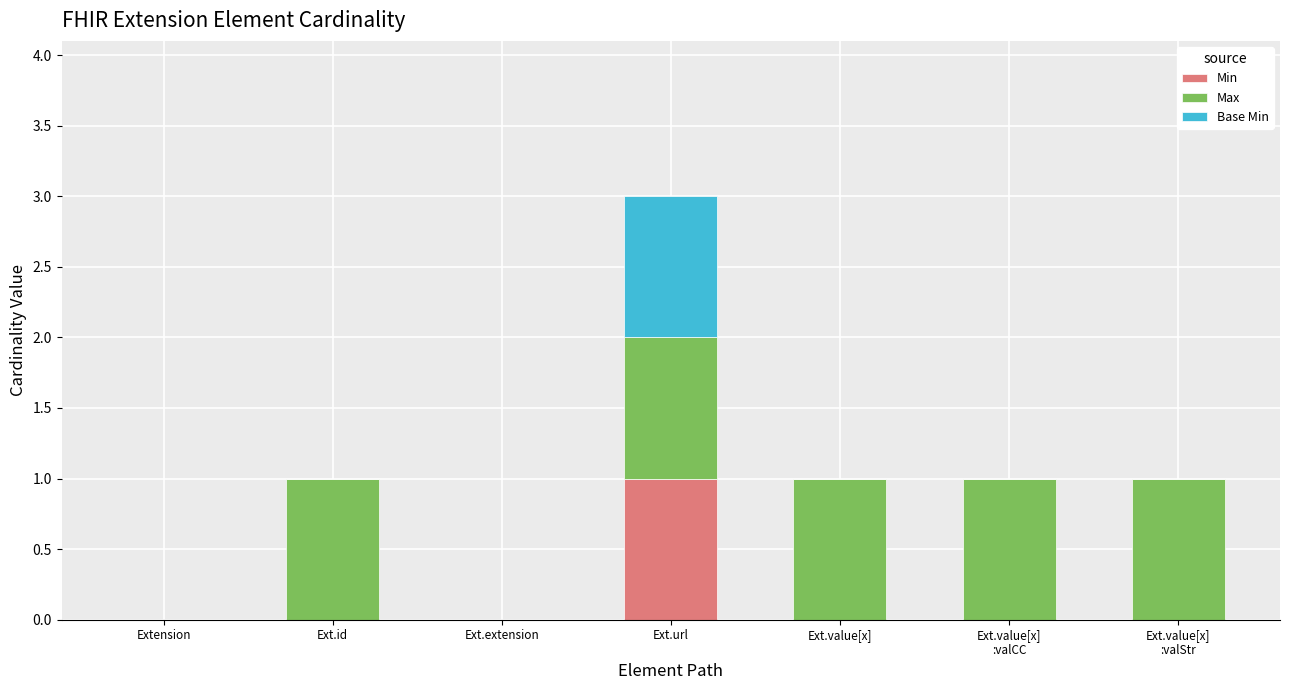

At which category is the sum across all series the highest?

Ext.url